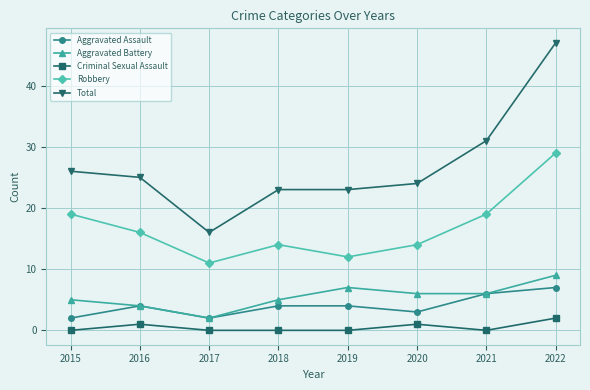

Is the value of Aggravated Assault at 2022 greater than the value of Total at 2018?

No